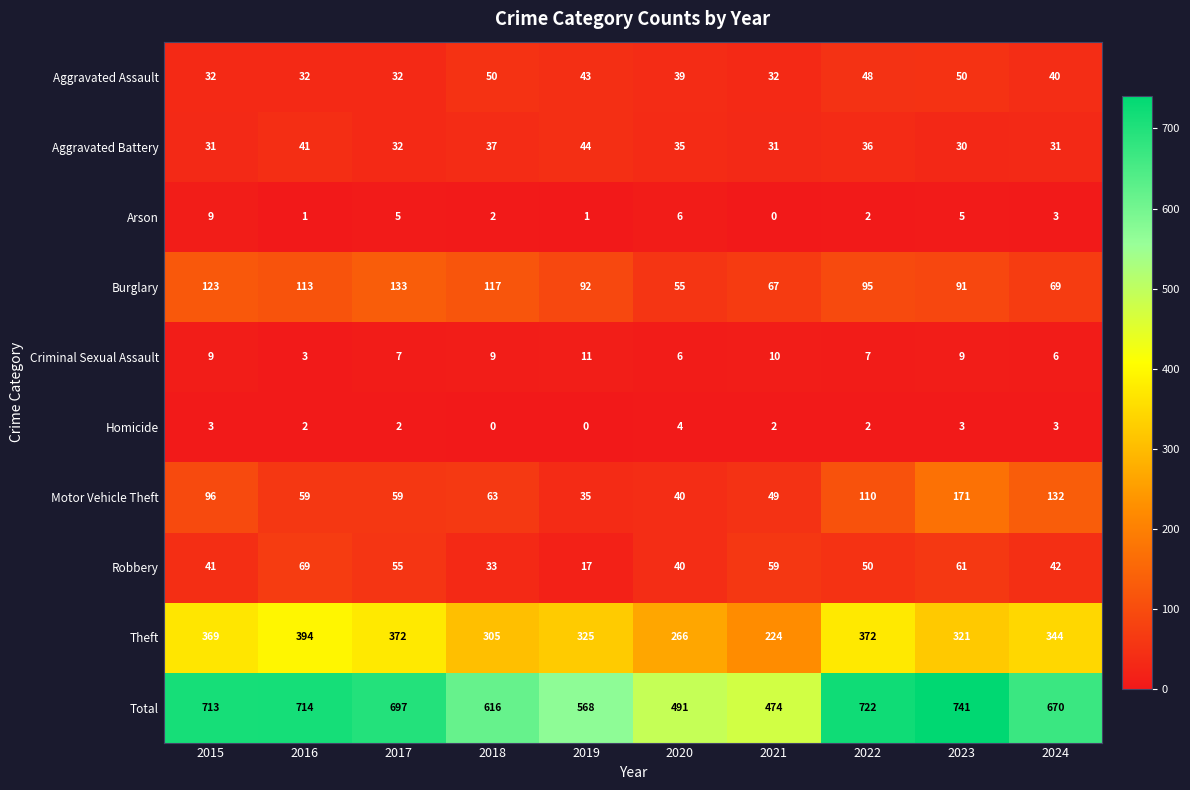

The Total series shows 741 at 2023. True or false?

True